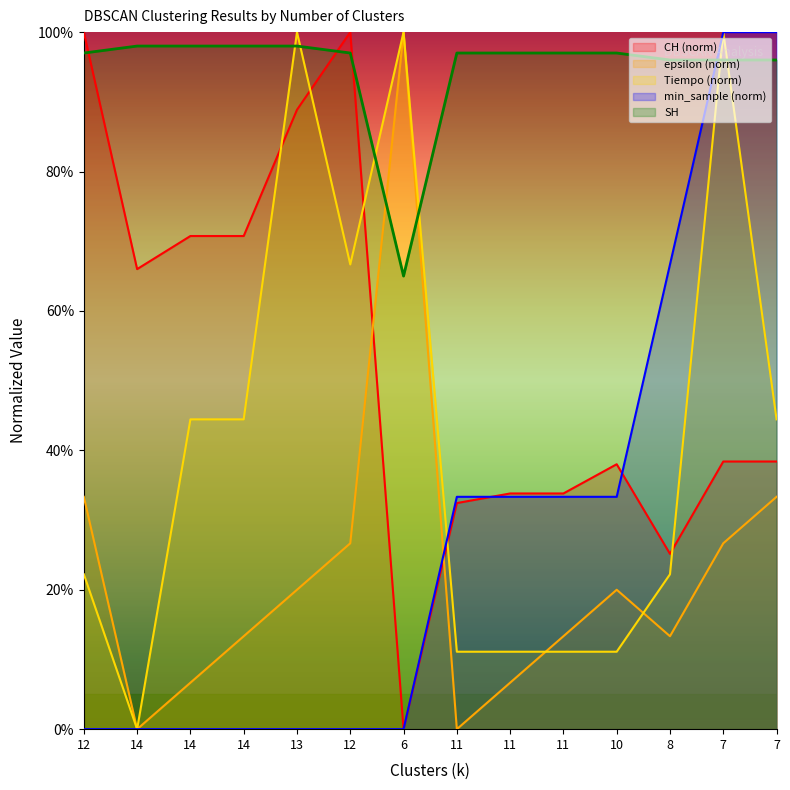

What is the label of the 14th point from the right?

12